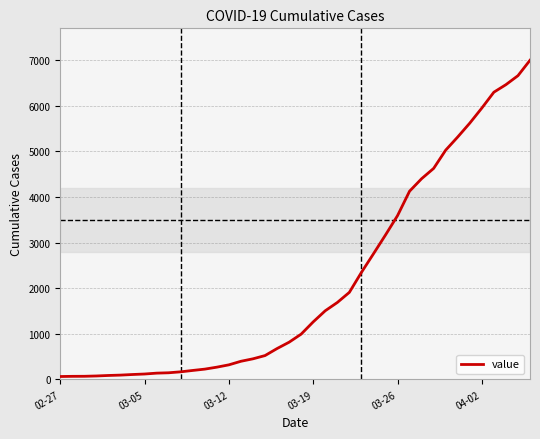

What is the difference between the maximum and minimum values?

6931